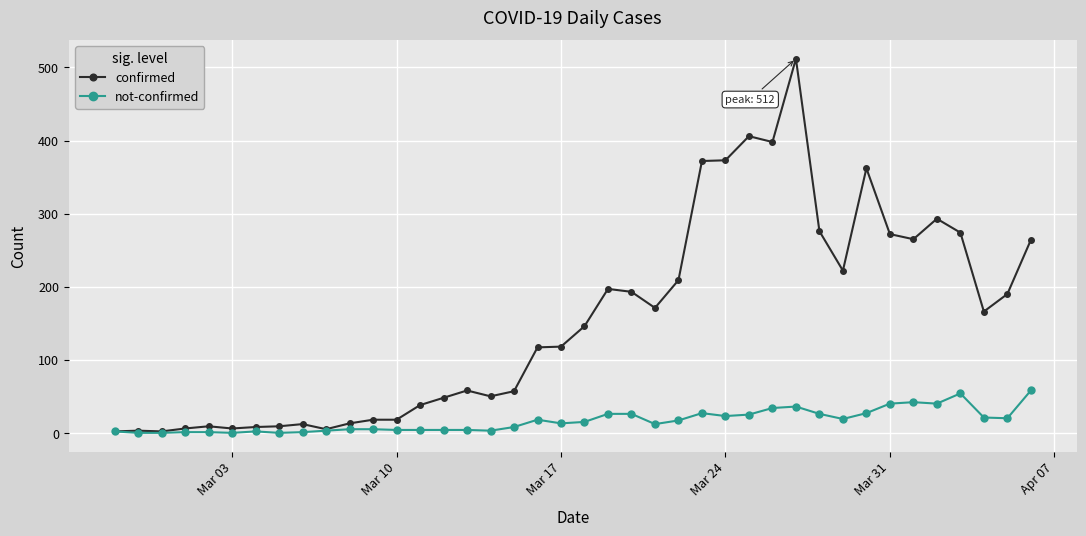

Which series has the widest spread of values?

confirmed